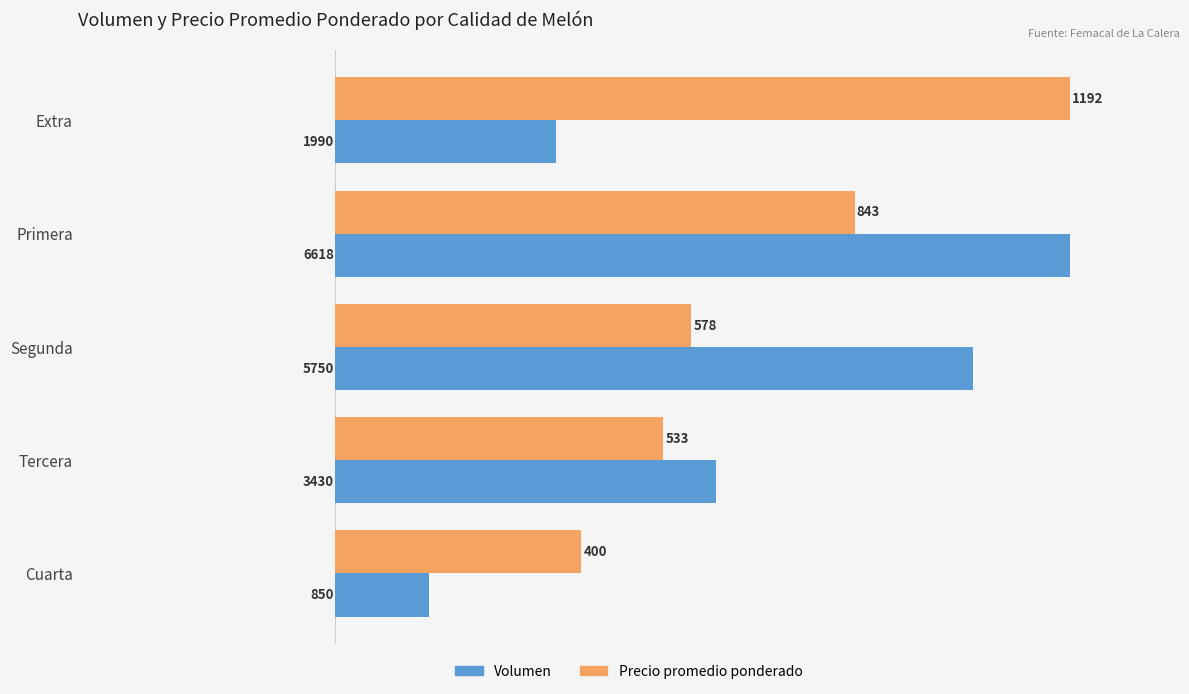

The Volumen series shows 1990.0 at Extra. True or false?

True